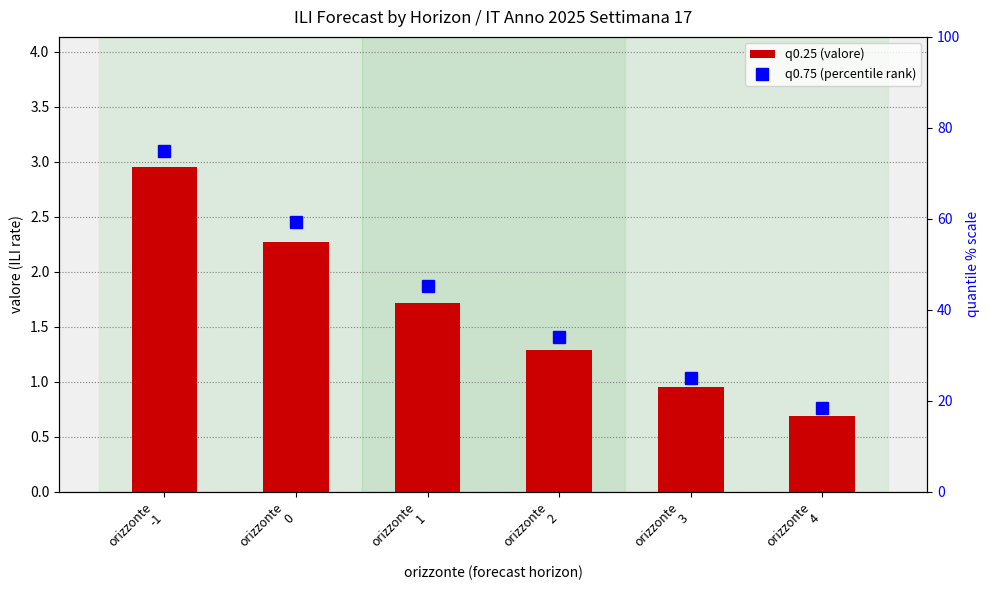

What is the difference between the q0.75 (percentile rank) values at orizzonte
-1 and orizzonte
2?

41.0